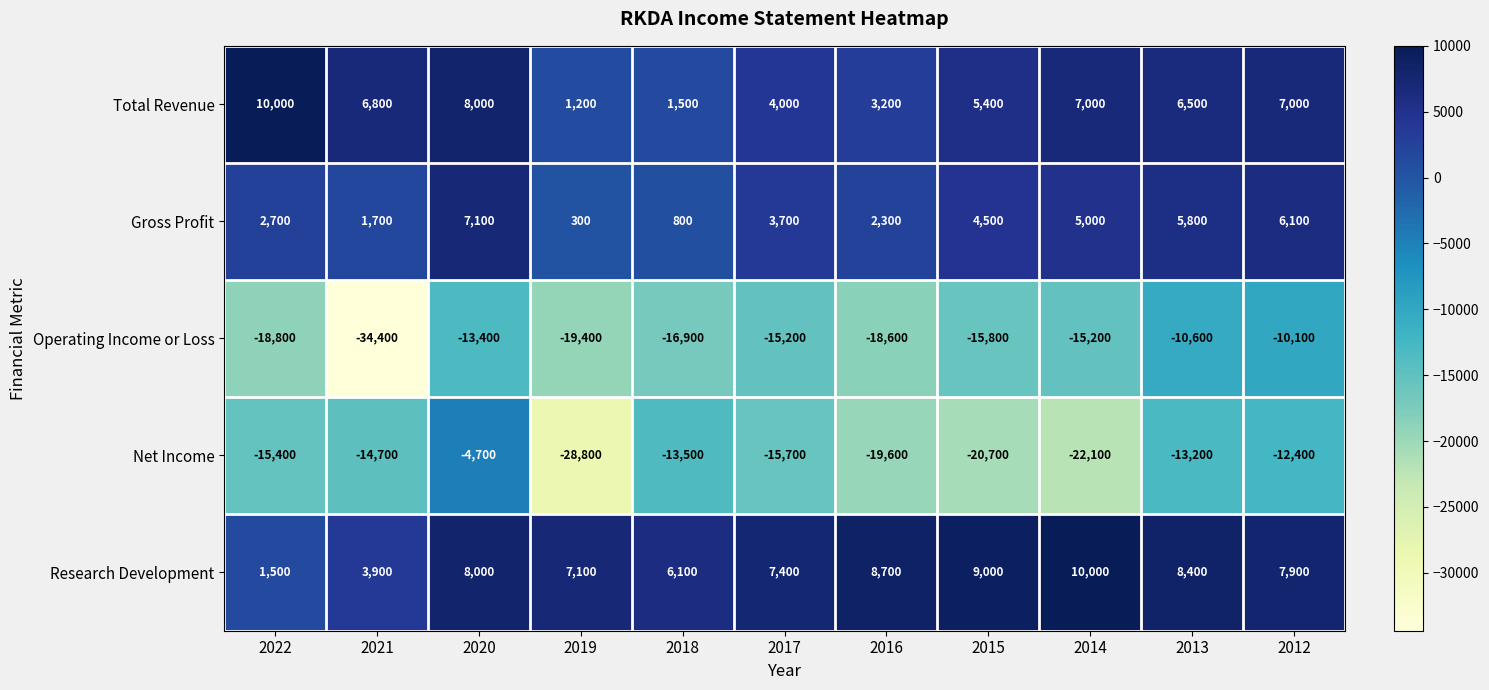

At which label does Net Income first exceed -15400?

2021